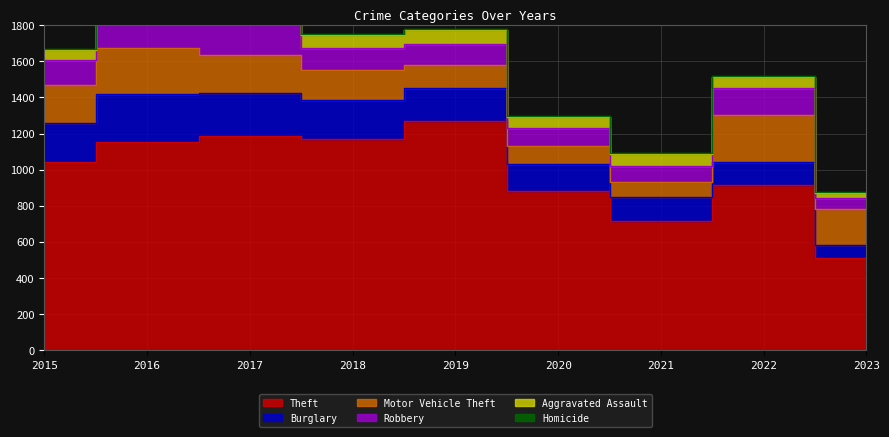

What is the value of the Motor Vehicle Theft point at the 9th from the left?

200